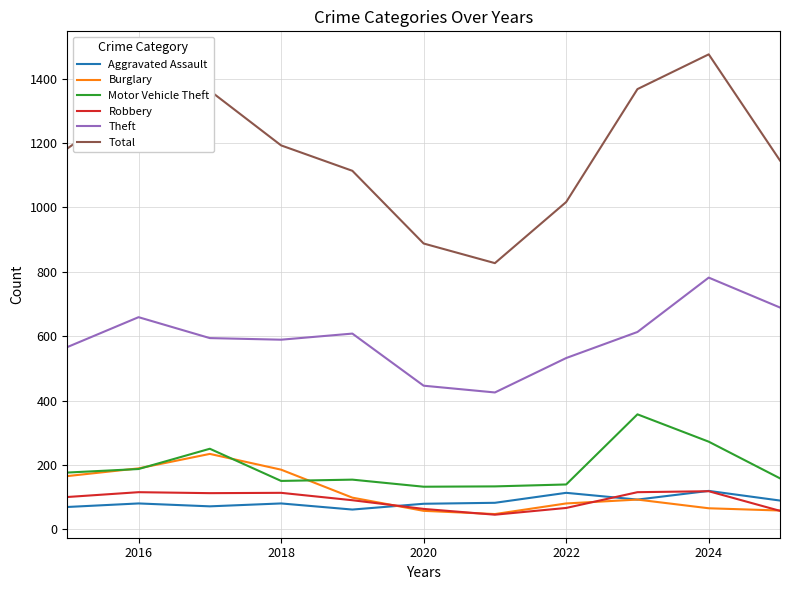

Which series has the largest total across all categories?

Total